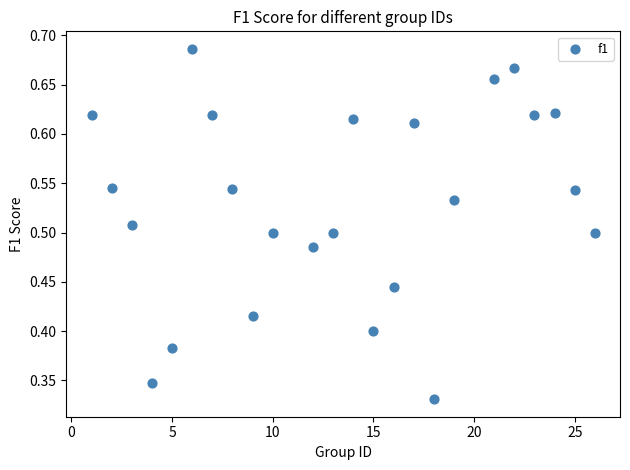

What is the range of X values (max minus min)?

25.0